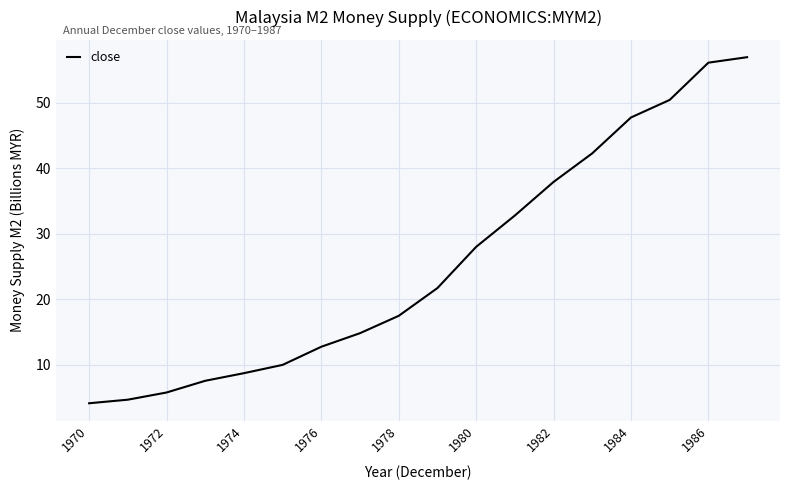

True or false: the data has more than 0 interior local peaks.

False